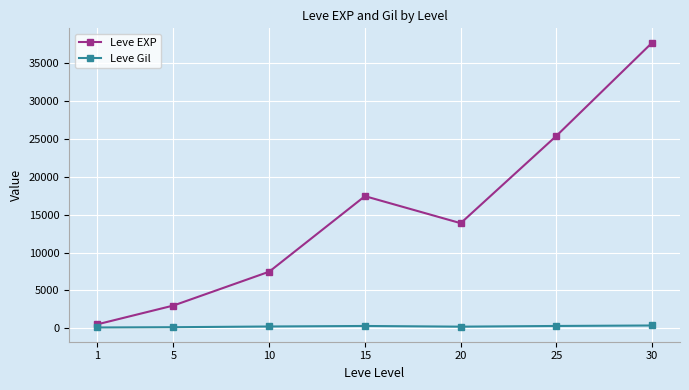

Which series changed the most between 10 and 25?

Leve EXP